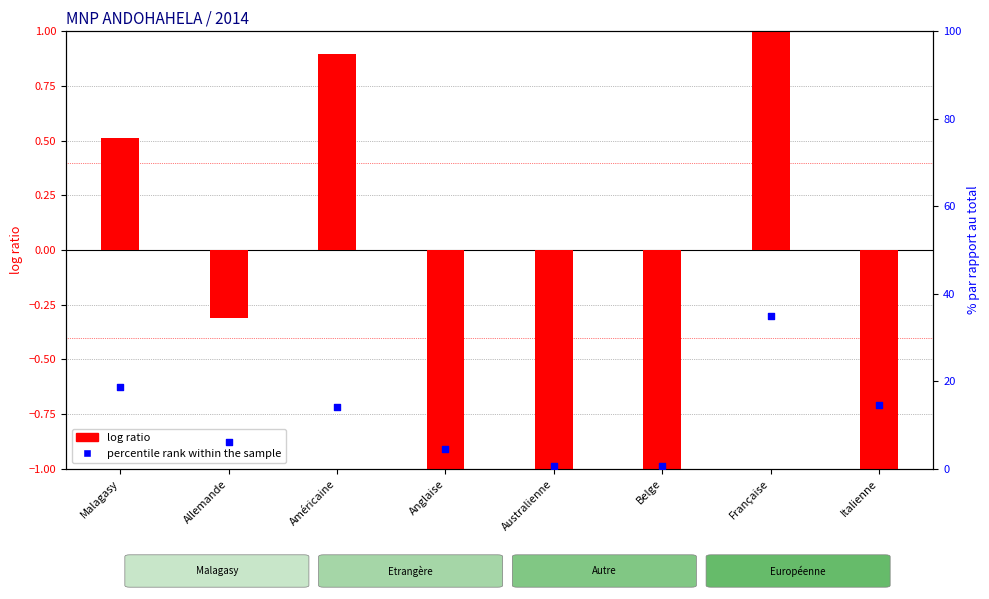

Is the value of percentile rank within the sample at Belge greater than the value of log ratio at Australienne?

Yes